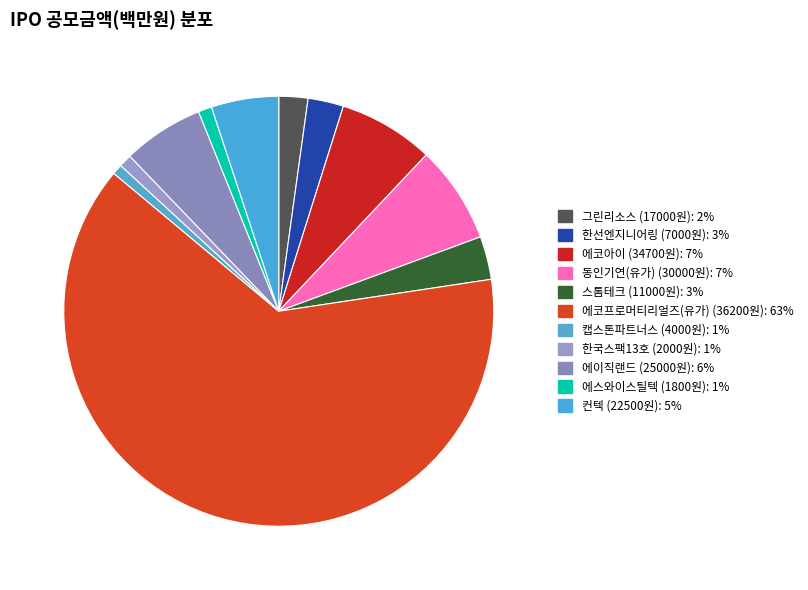

How many segments does this pie chart have?

11